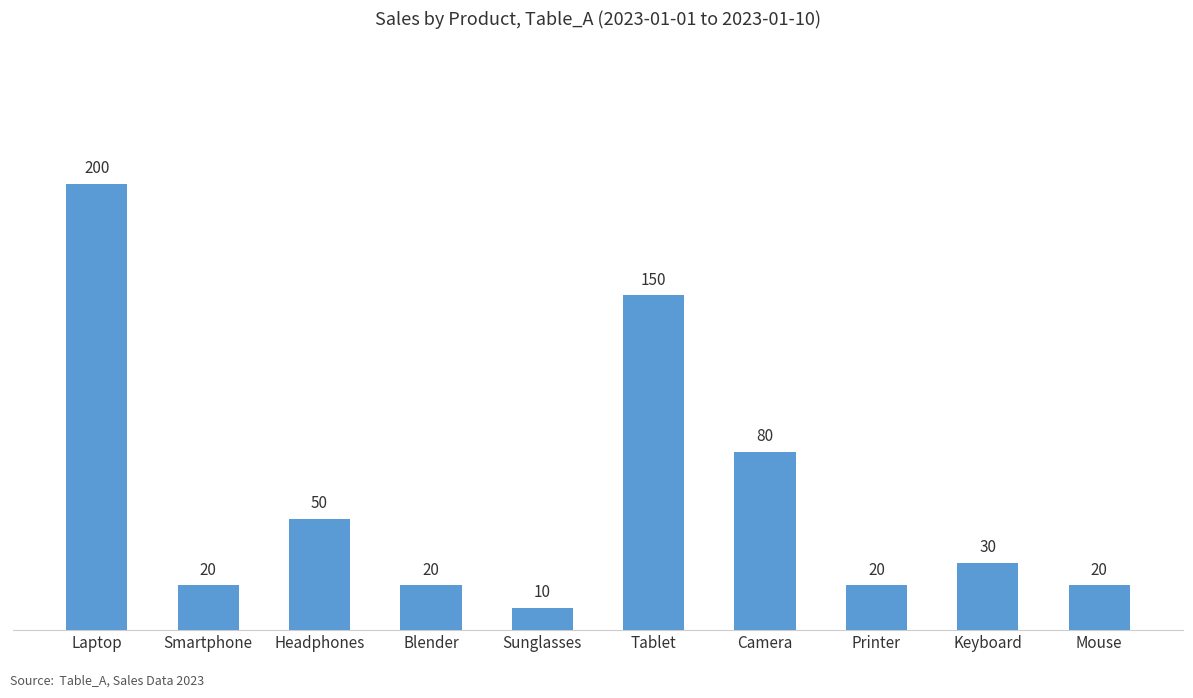

What is the label of the 6th bar from the right?

Sunglasses